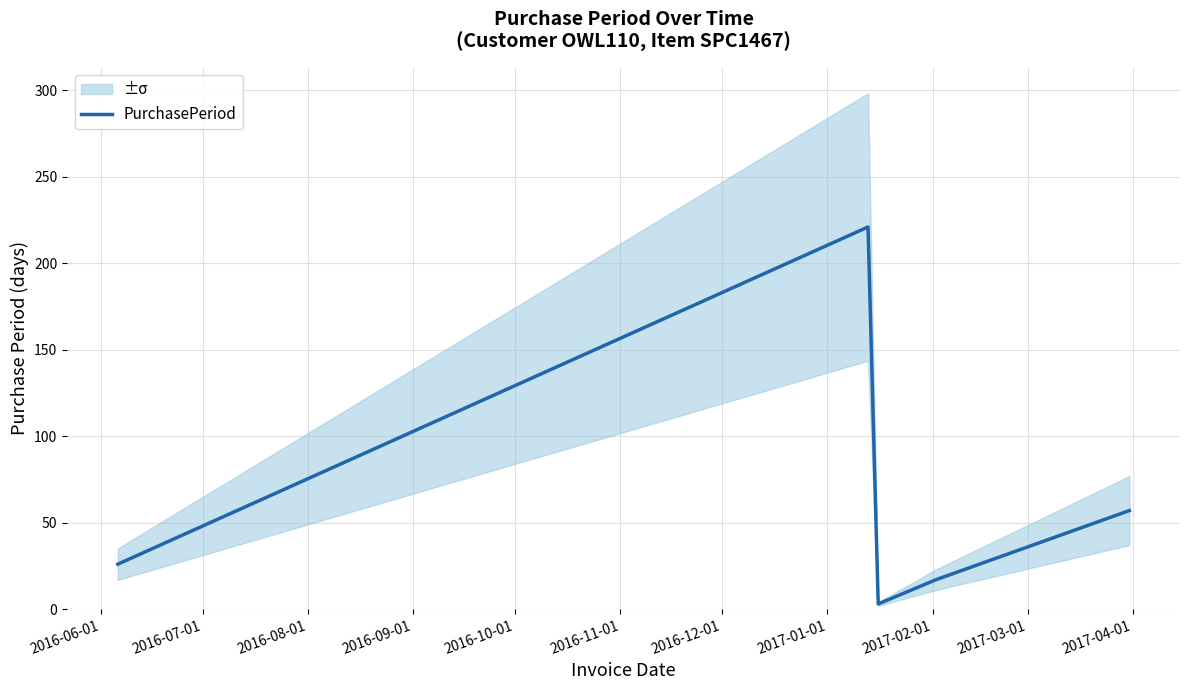

How many points are lower than both their immediate neighbors (excluding endpoints)?

1